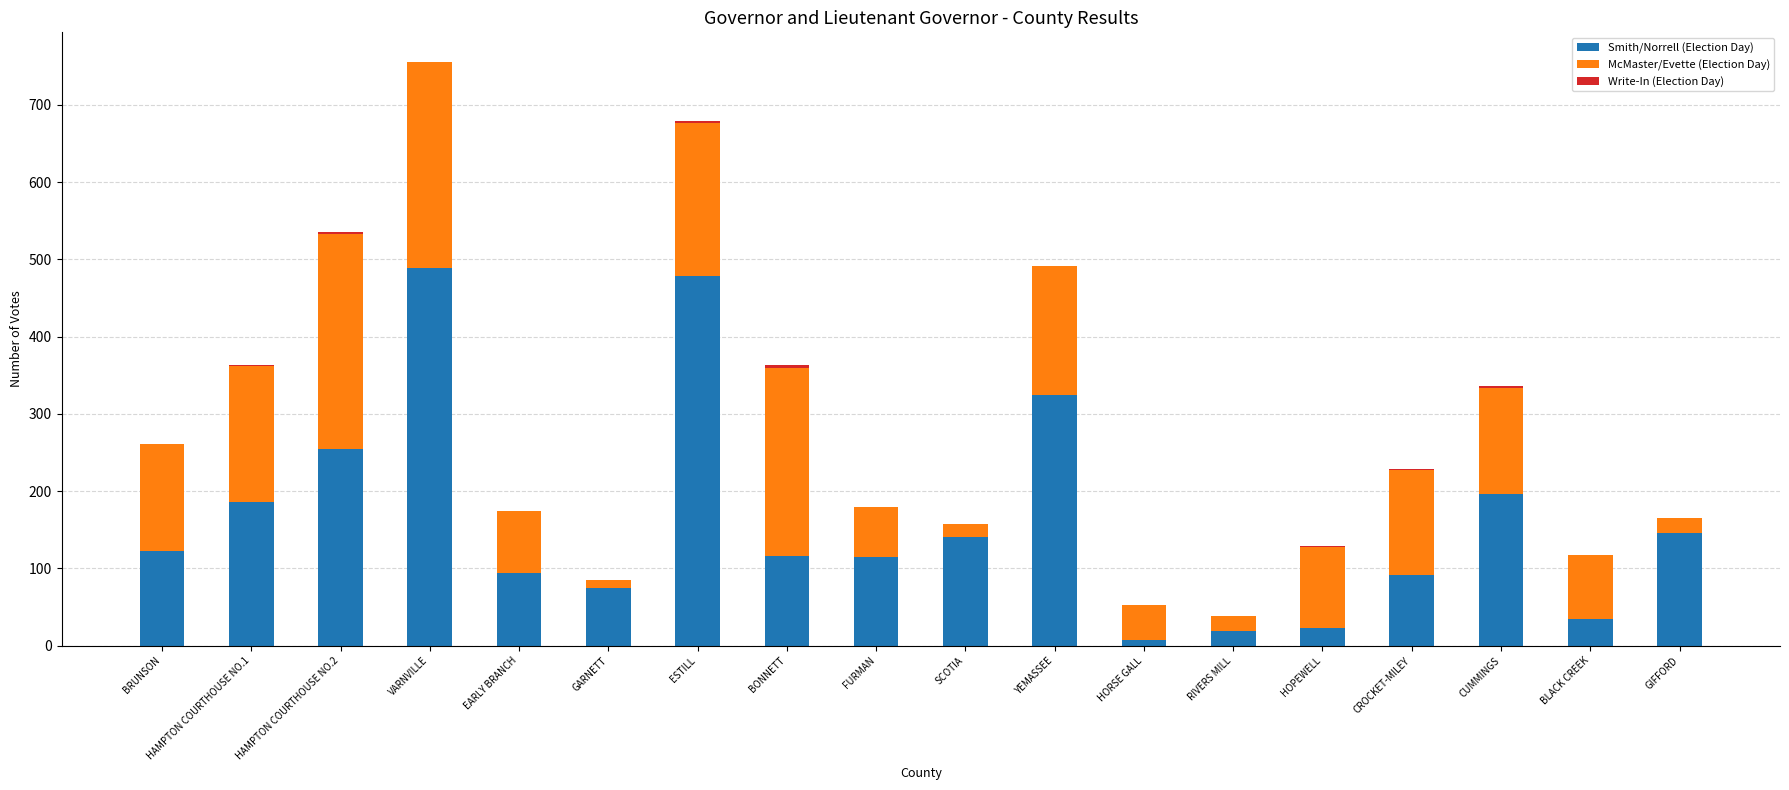

How many distinct data groups are displayed?

3